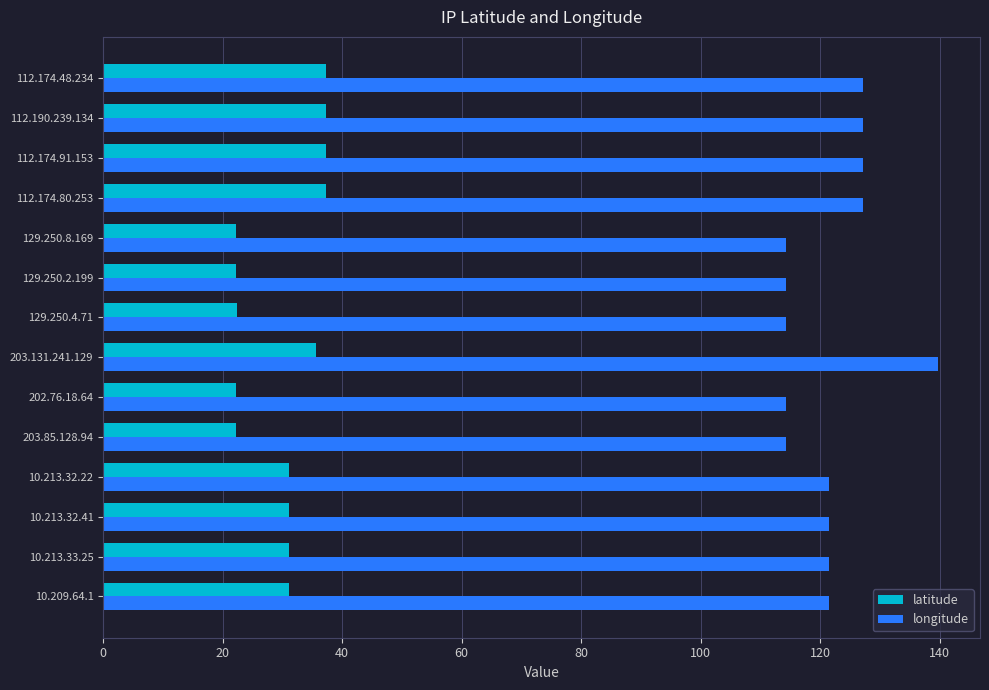

The value of longitude at 10.213.32.41 is 32.0. True or false?

False